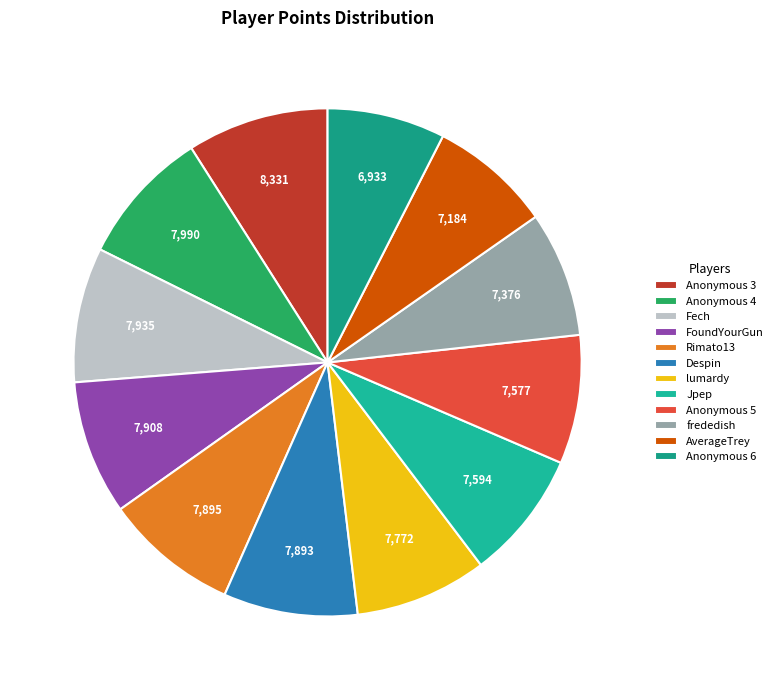

Which has a higher value, Despin or Anonymous 4?

Anonymous 4